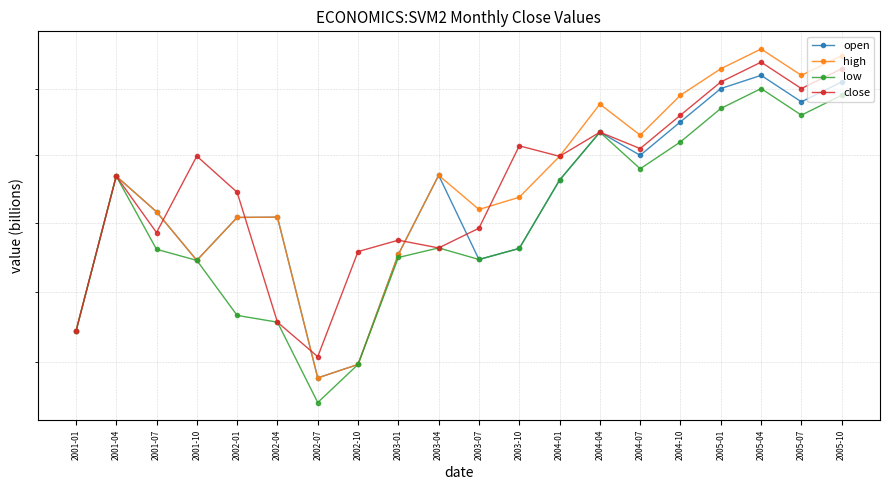

What is the average value of the close series?

6.7